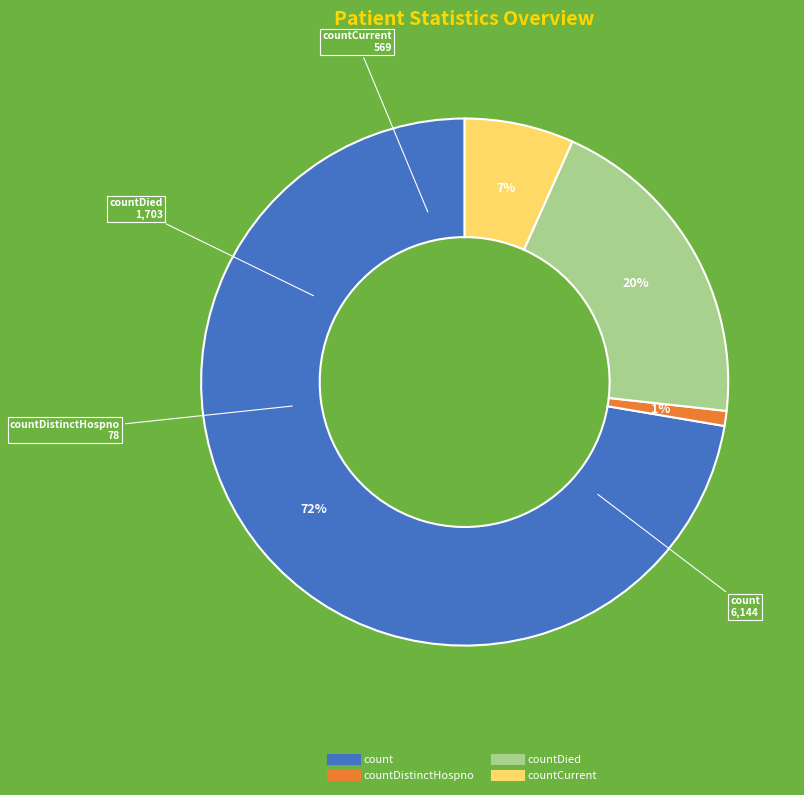

Is there a majority slice in this chart?

Yes